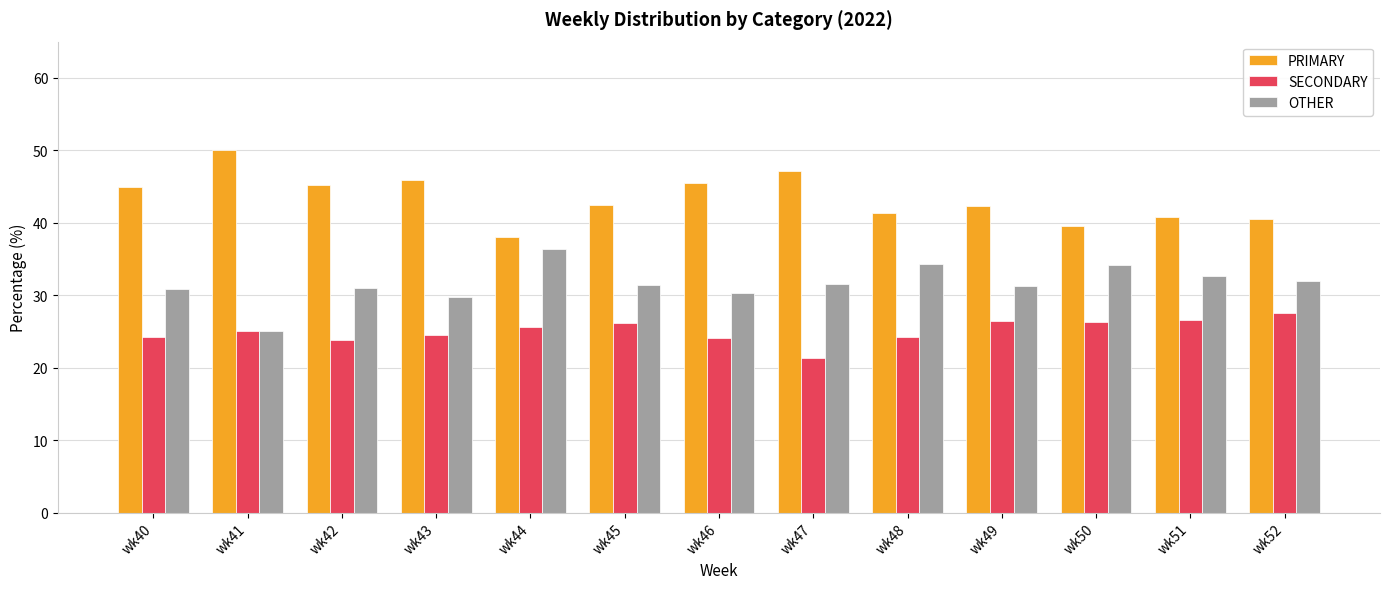

At wk46, list the series in order from largest to smallest.

PRIMARY, OTHER, SECONDARY